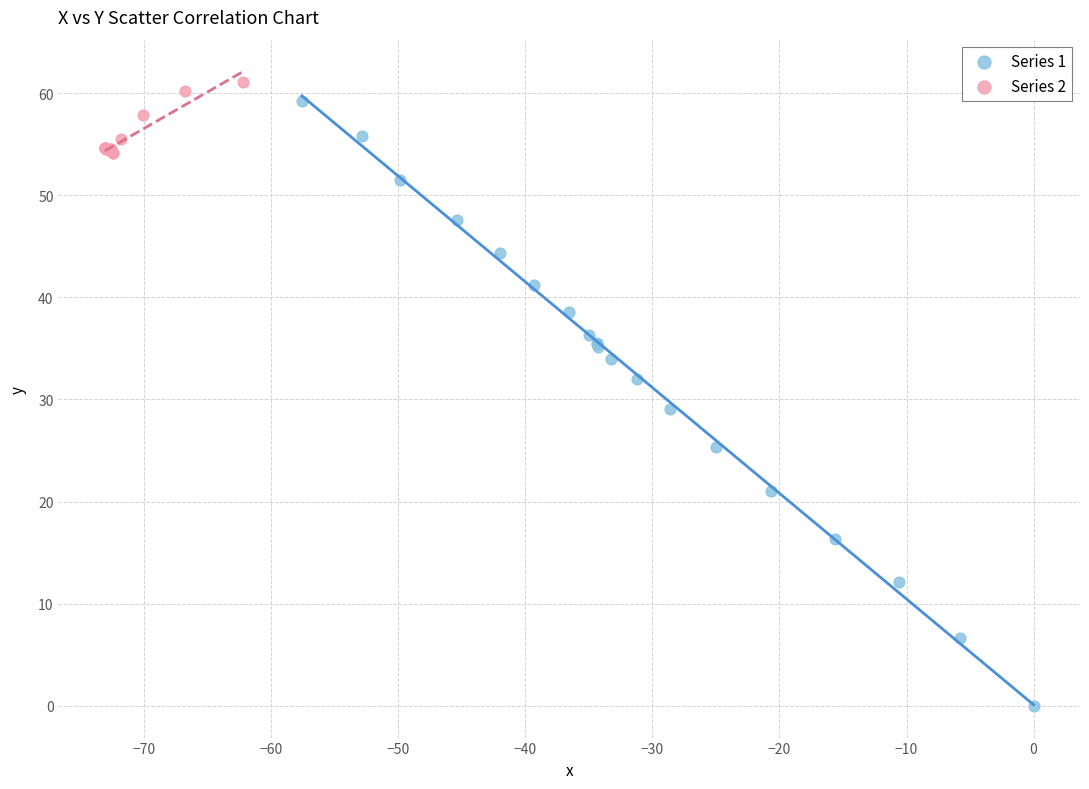

Which series has the widest spread of Y values?

Series 1